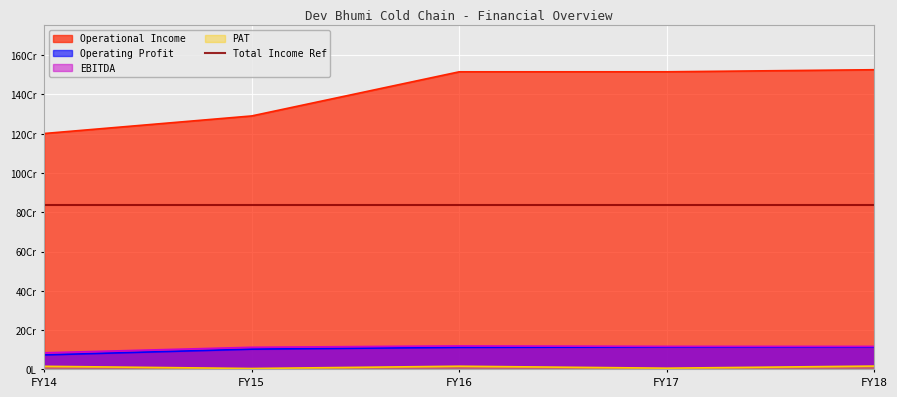

Which series has the largest total across all categories?

Operational Income